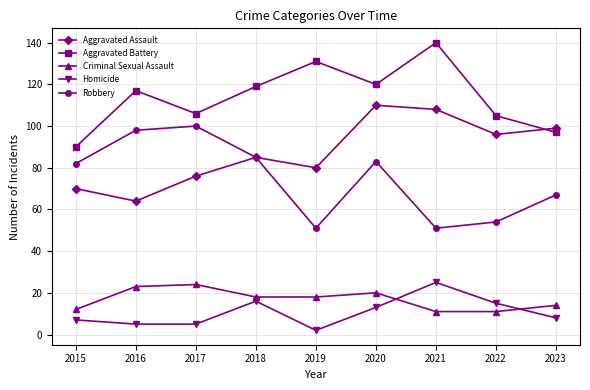

At 2016, list the series in order from smallest to largest.

Homicide, Criminal Sexual Assault, Aggravated Assault, Robbery, Aggravated Battery